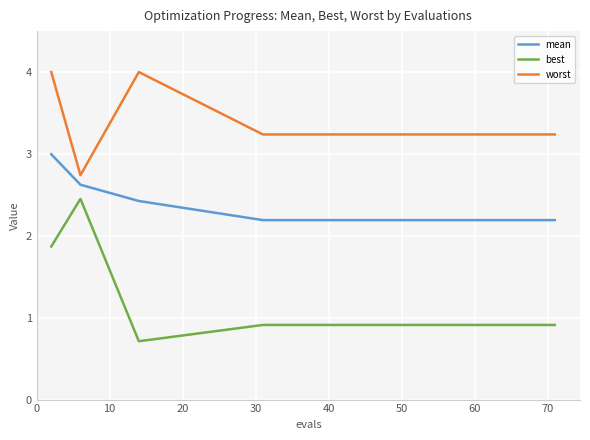

Rank the series by their average value, from highest to lowest.

worst, mean, best